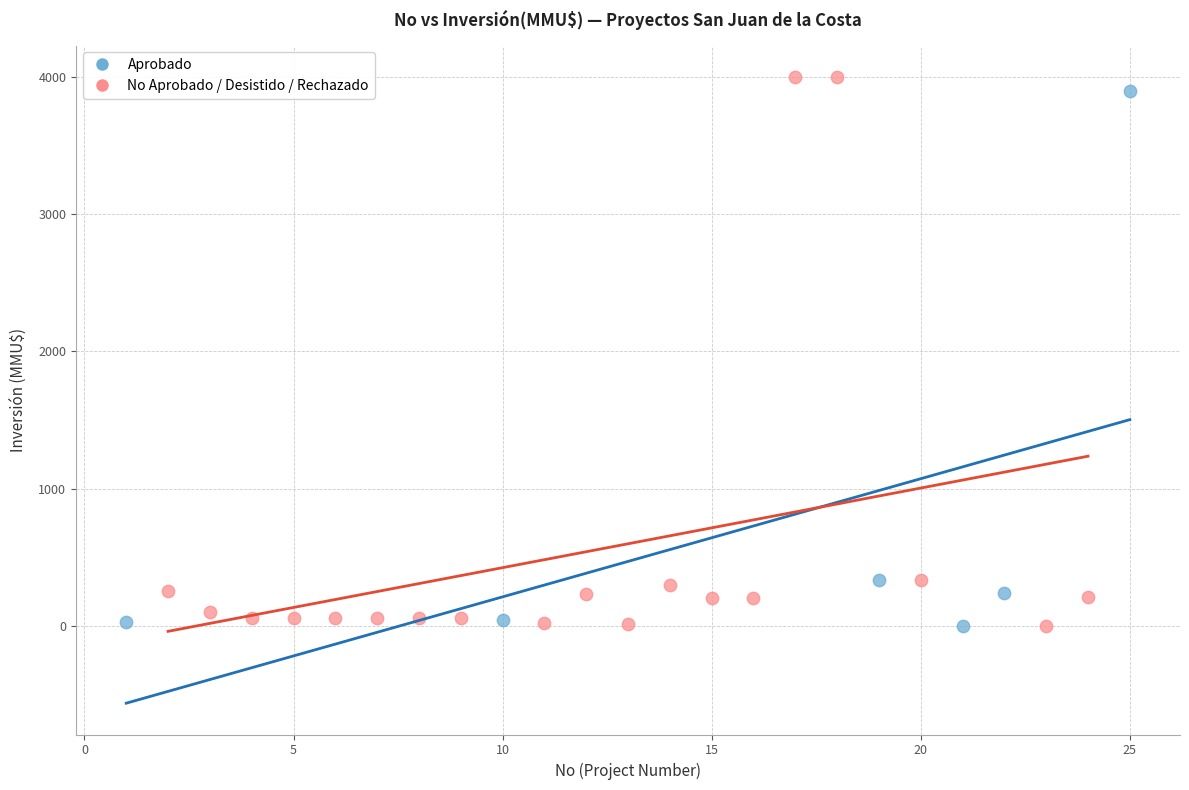

What are all the series names shown in the legend?

Aprobado, No Aprobado / Desistido / Rechazado